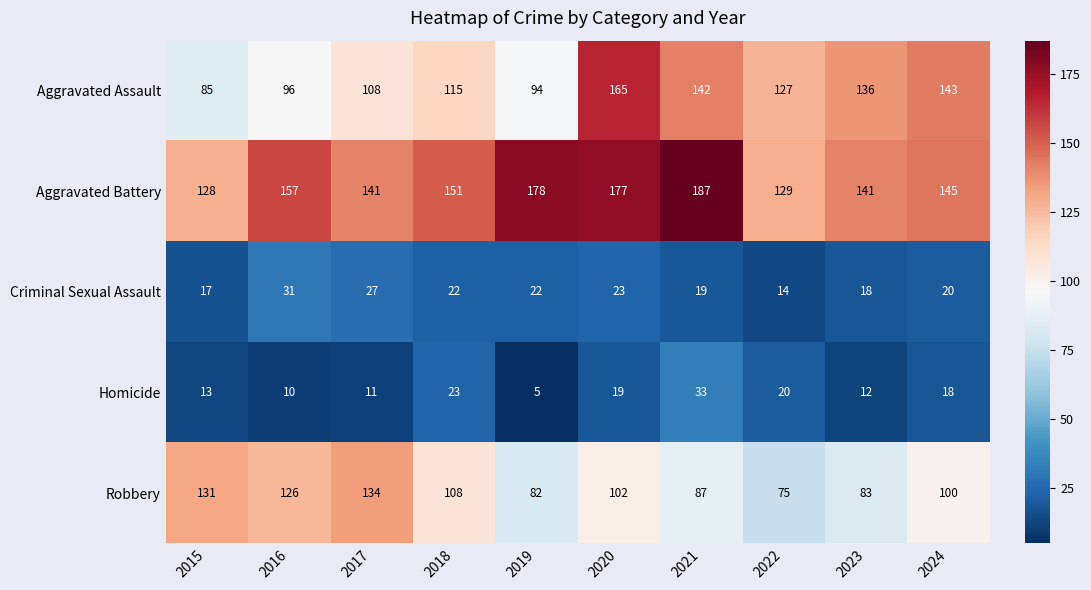

How many distinct data groups are displayed?

5